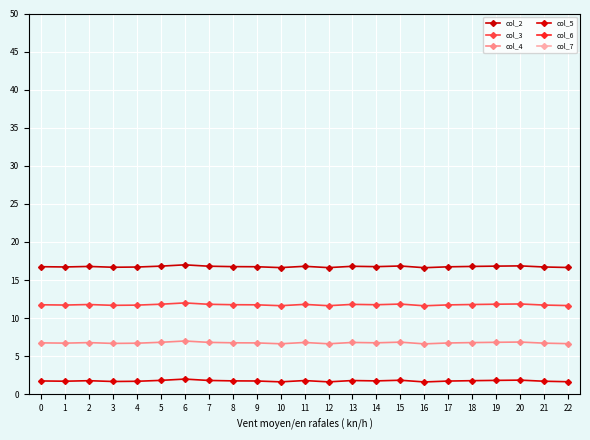

What is the maximum value for col_3?

12.0